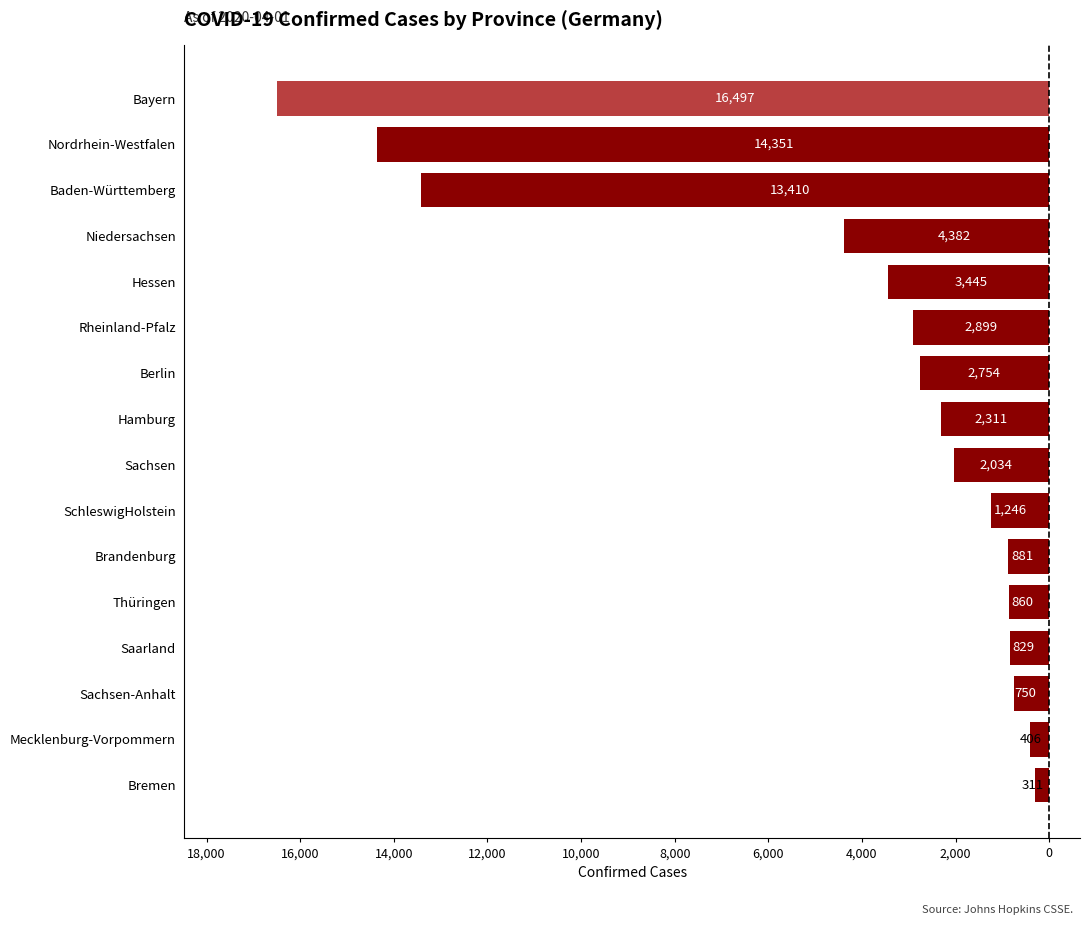

Are the bars horizontal?

Yes